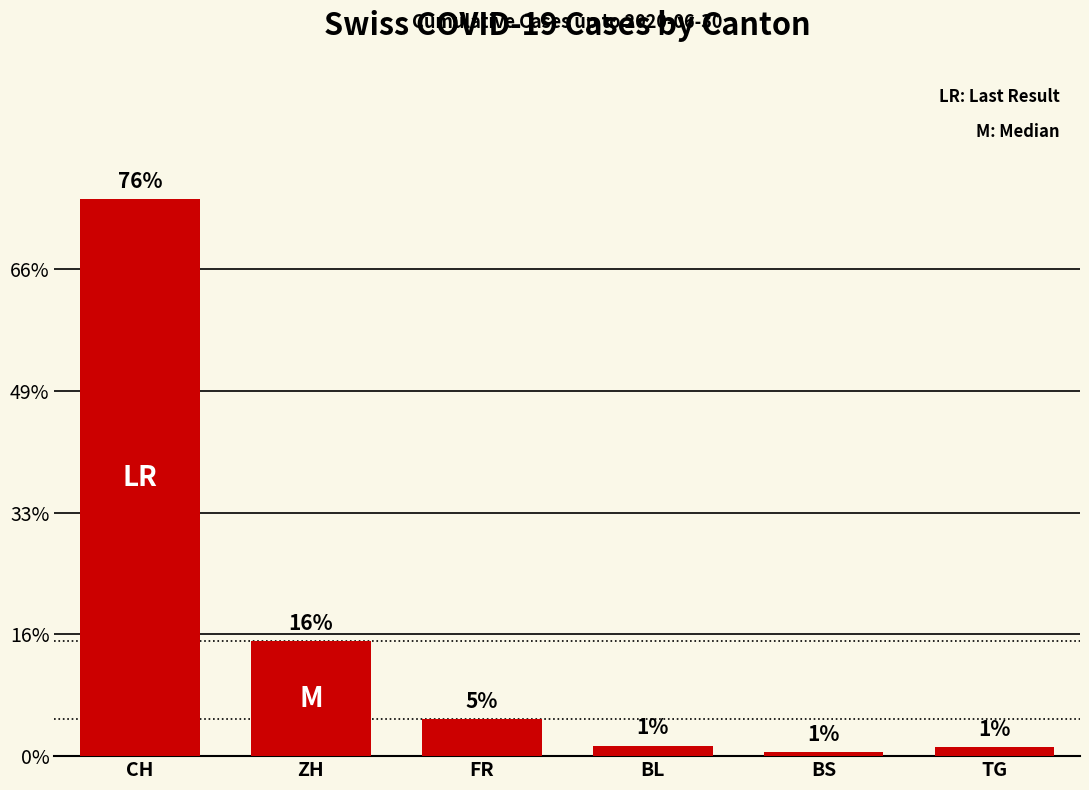

Does the chart contain any negative values?

No